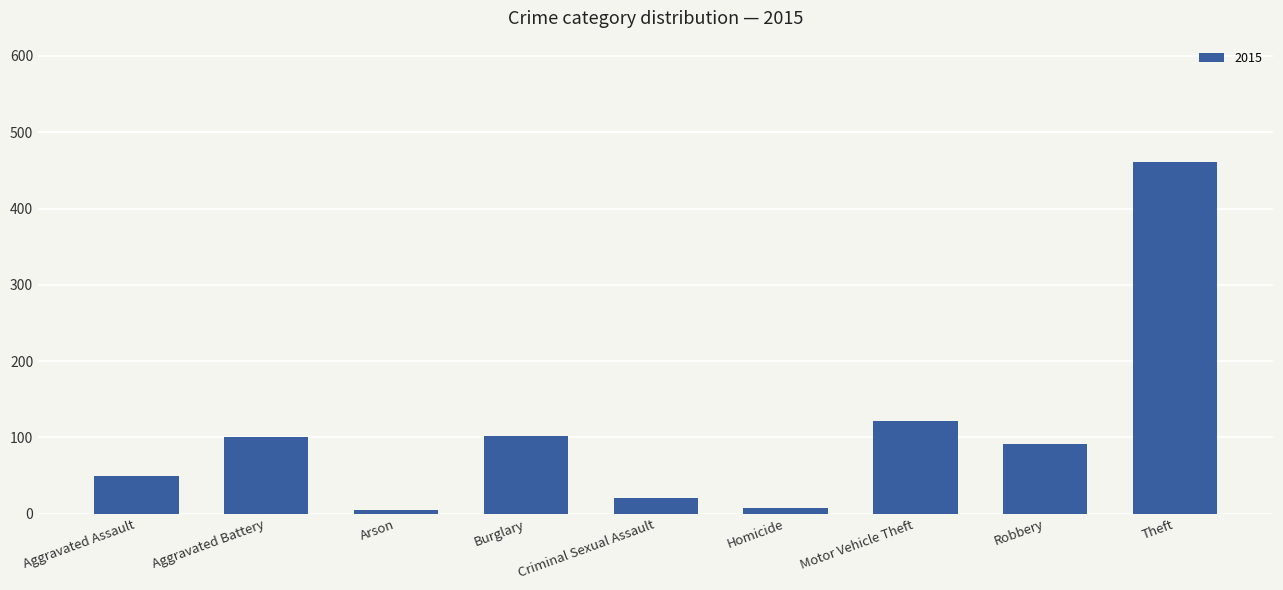

Which label corresponds to the largest value in the chart?

Theft